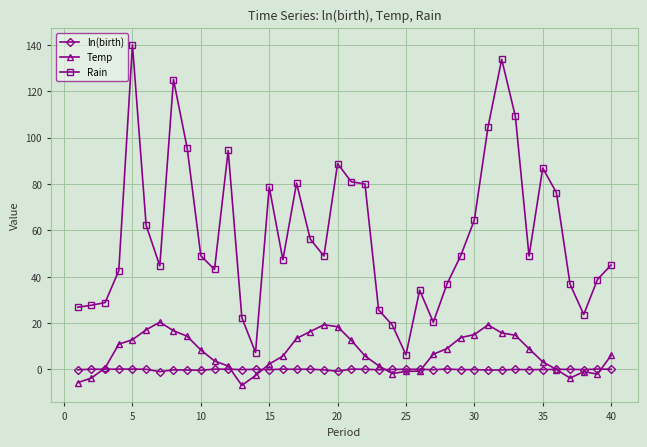

True or false: Rain and Temp cross at least once.

False